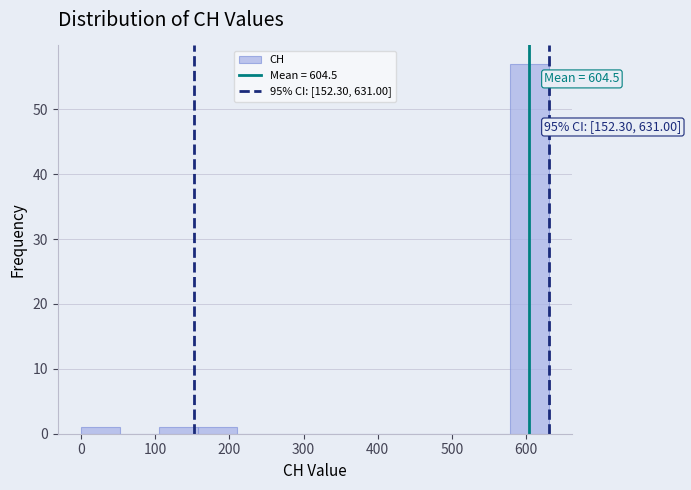

Which range on the x-axis has the tallest bar?

580 to 630